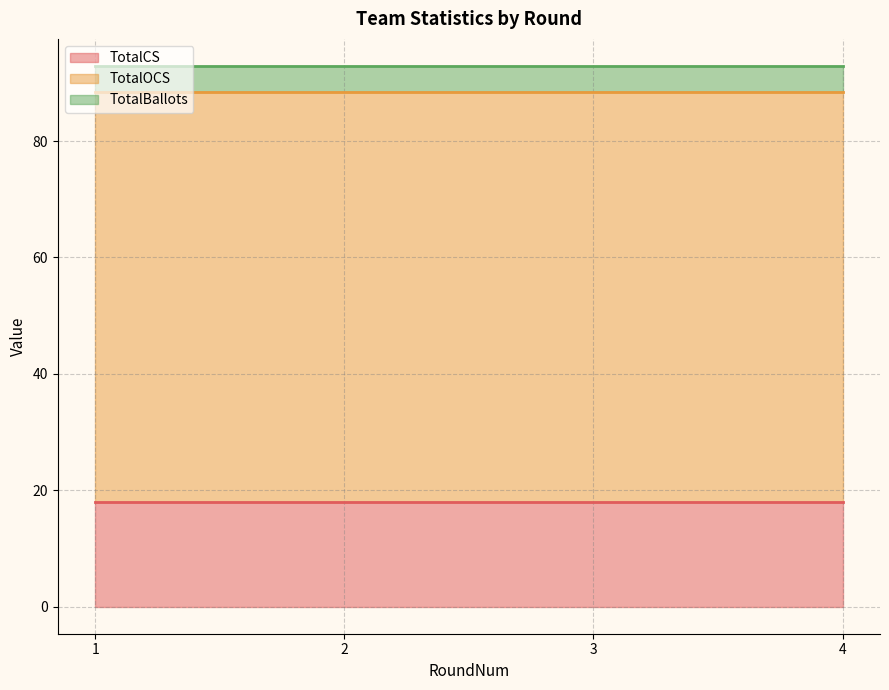

What is the lowest value of the TotalCS series?

17.9